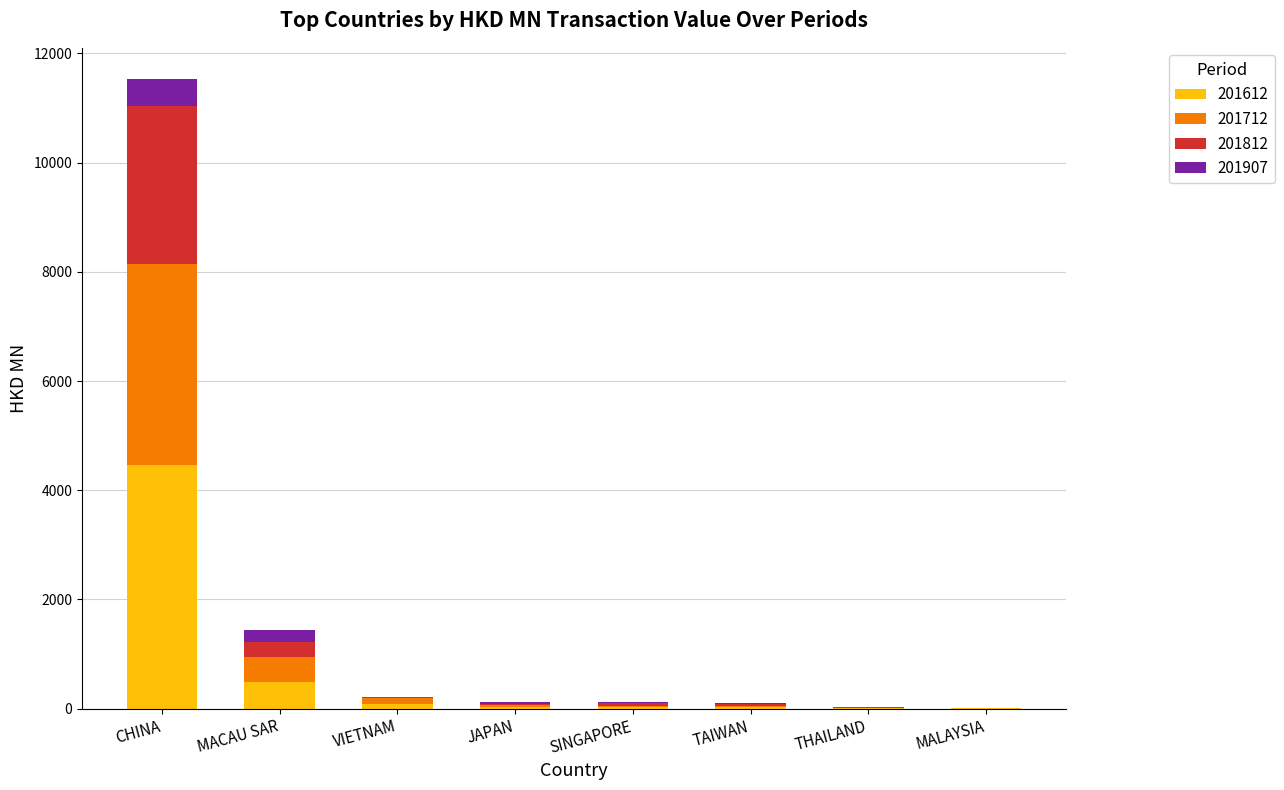

Which category has the highest value in the 201612 series?

CHINA